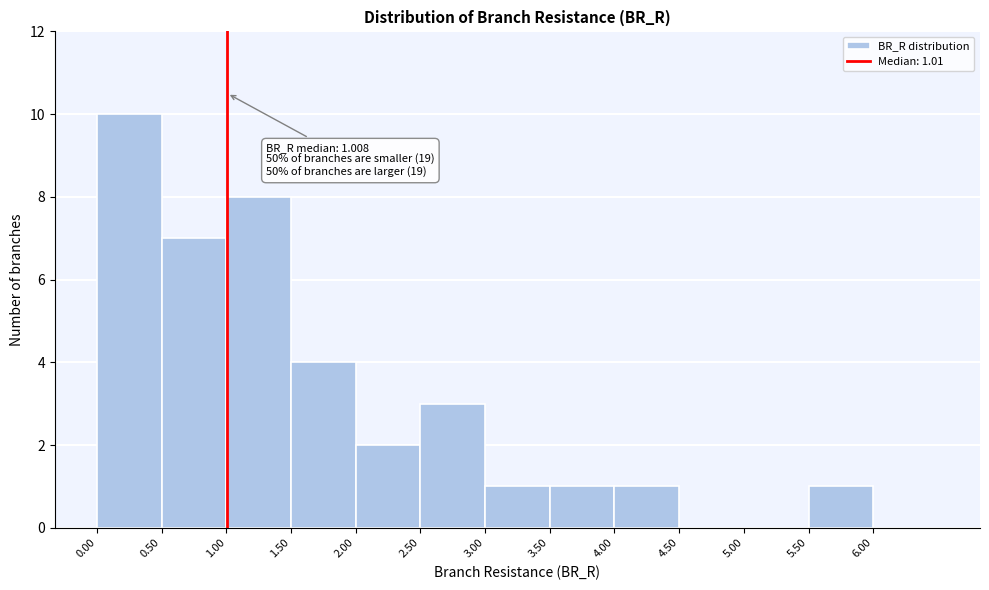

Which range on the x-axis has the tallest bar?

0.0 to 0.5